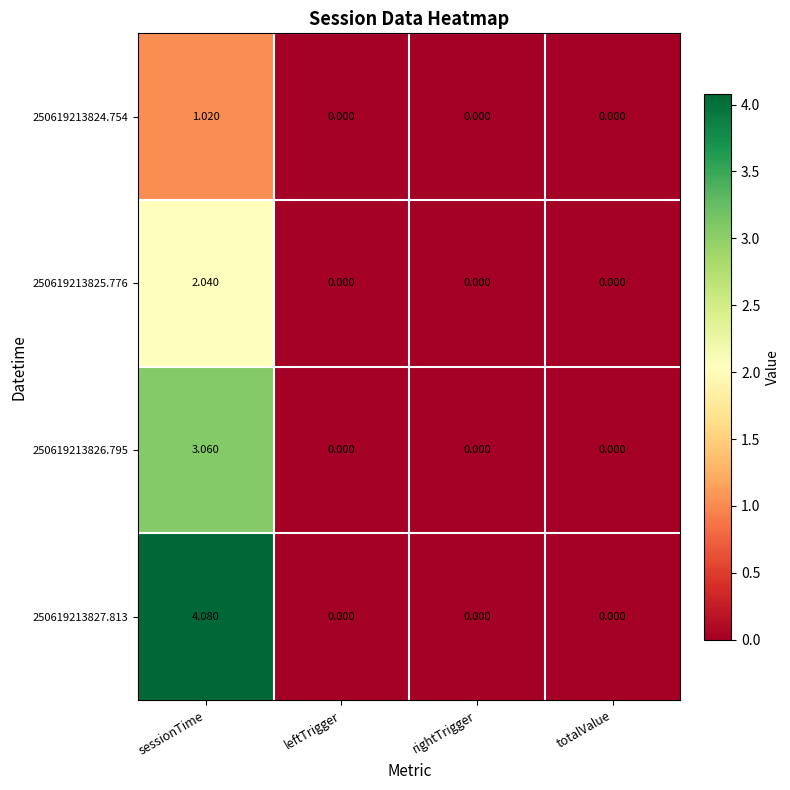

At how many categories does at least one series exceed 2?

1